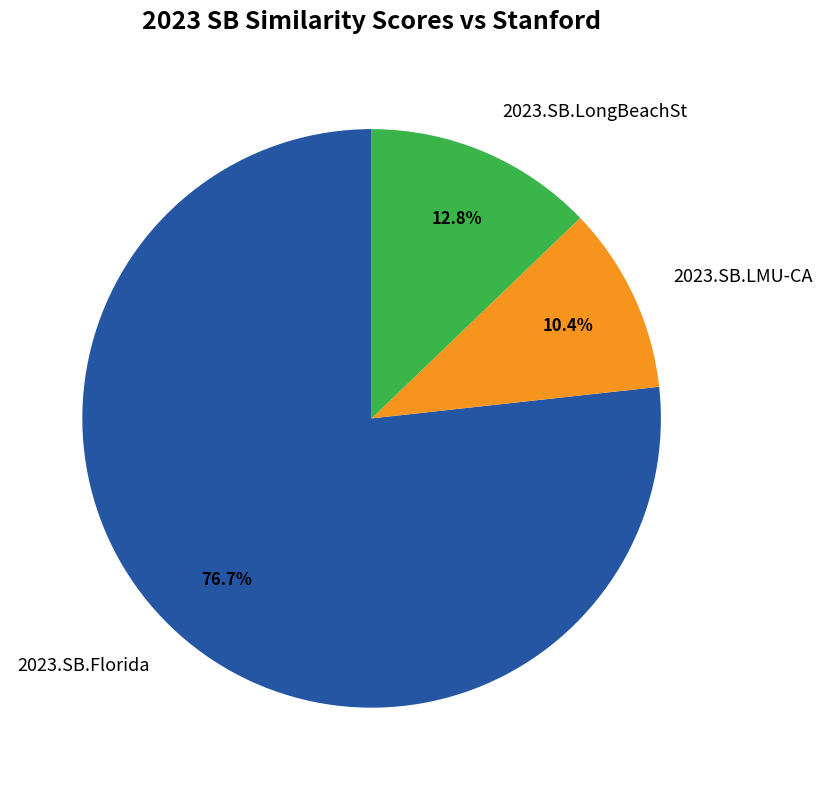

Combined, do 2023.SB.Florida and 2023.SB.LongBeachSt account for over 50%?

Yes